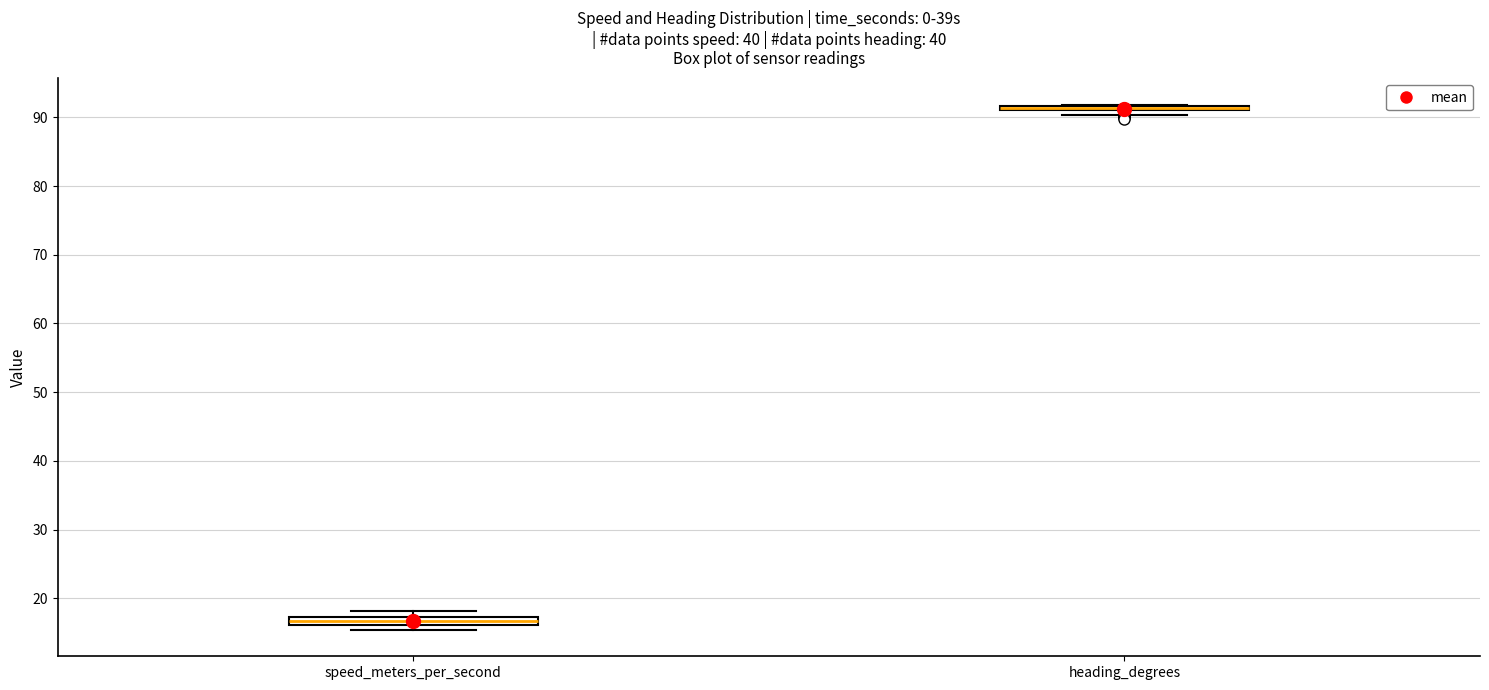

Where is the upper edge of the box for speed_meters_per_second on the y-axis? The values are not printed on the chart, so give them approximately, as read against the axis.

17